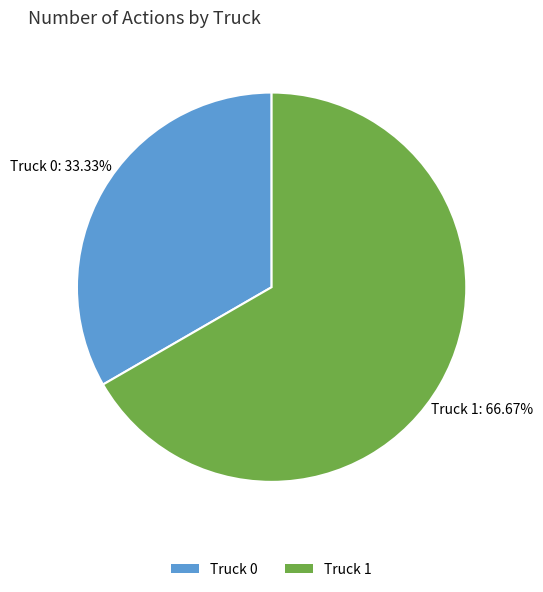

What percentage do Truck 1 and Truck 0 together represent?

100.0%